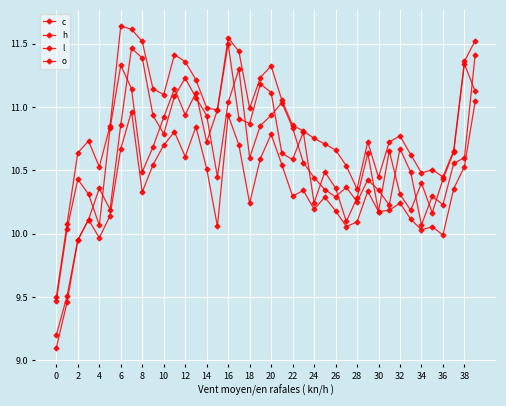

At which label does c first exceed 10?

2